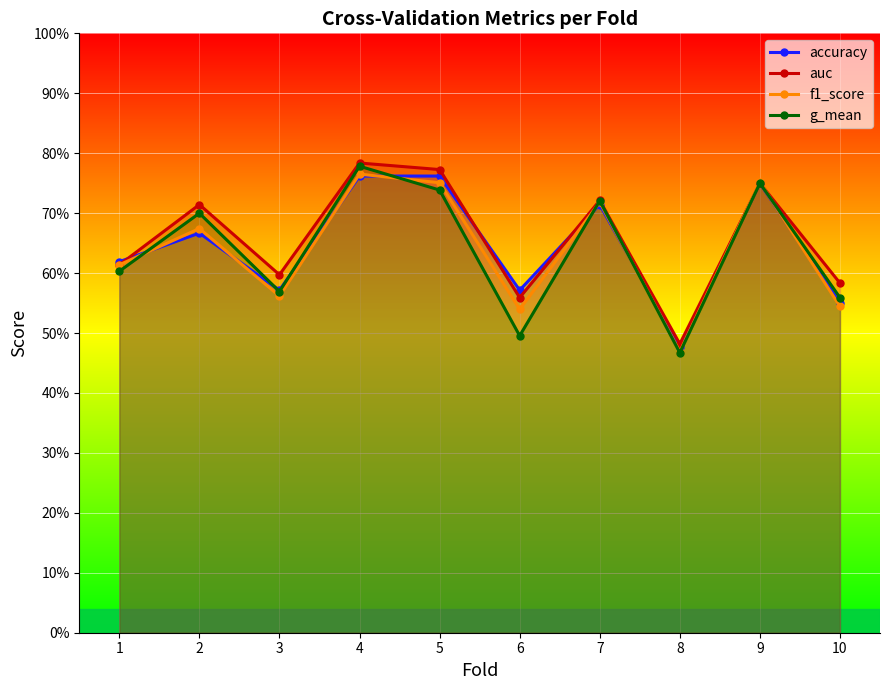

What are all the series names shown in the legend?

accuracy, auc, f1_score, g_mean